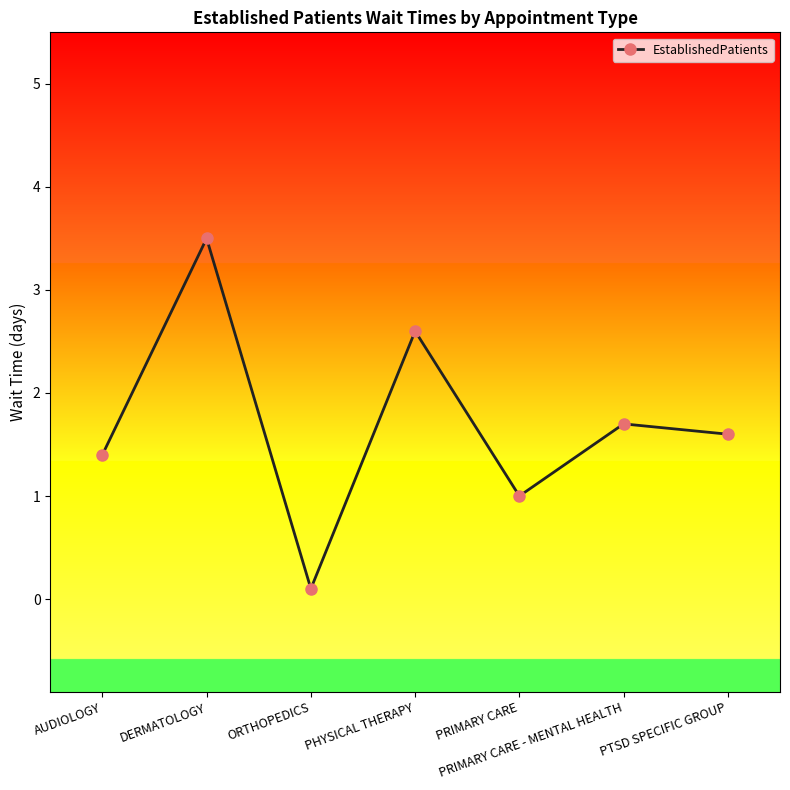

Rank the categories by value from lowest to highest.

ORTHOPEDICS, PRIMARY CARE, AUDIOLOGY, PTSD SPECIFIC GROUP, PRIMARY CARE - MENTAL HEALTH, PHYSICAL THERAPY, DERMATOLOGY